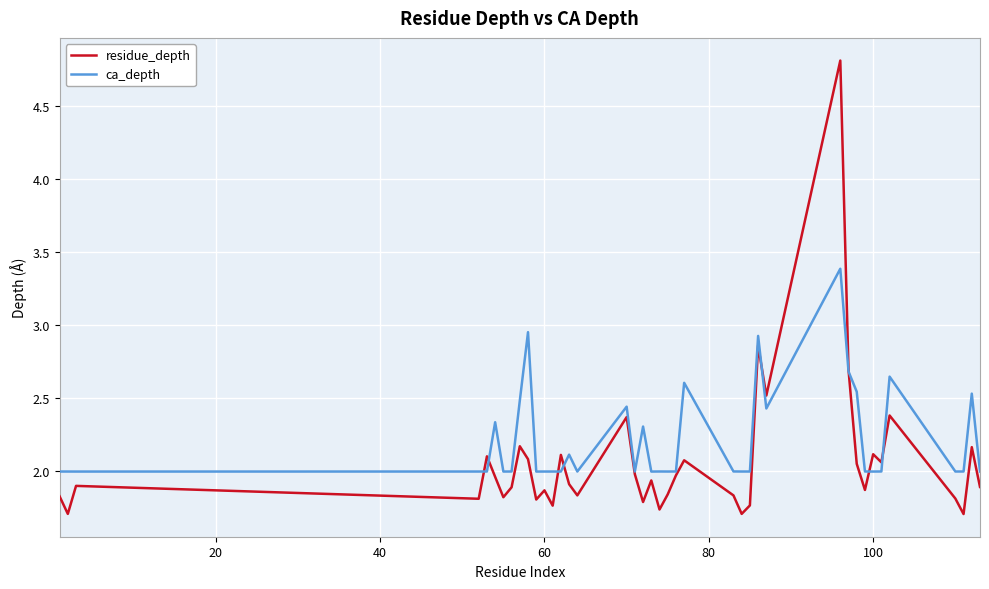

How many lines are shown in the chart?

2